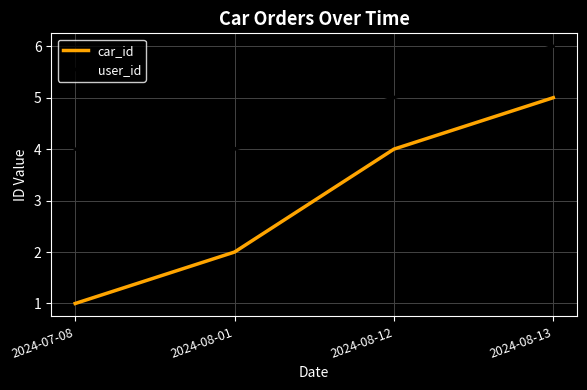

What is the minimum value for user_id?

4